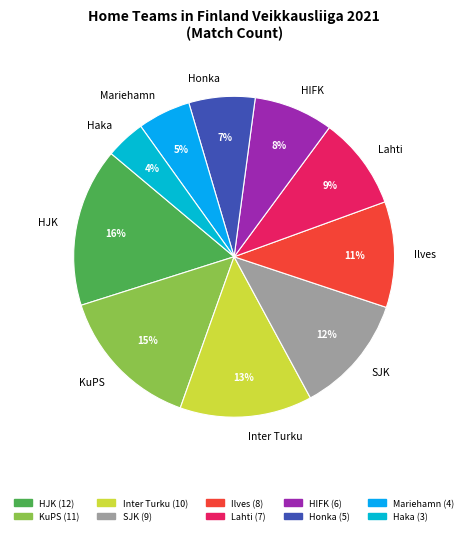

Count the number of slices in the pie.

10